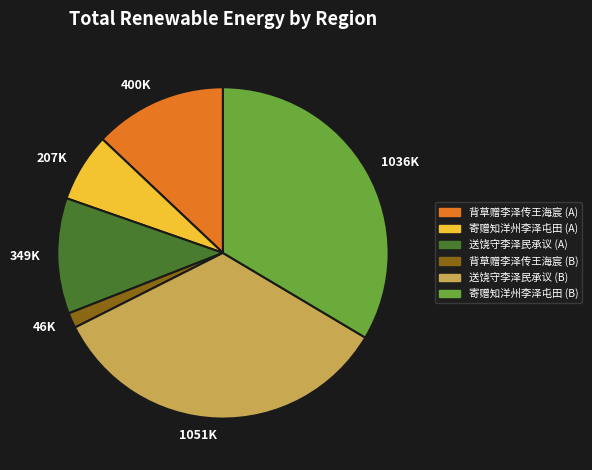

Combined, do 送饶守李泽民承议 (B) and 寄赠知洋州李泽屯田 (B) account for over 50%?

Yes